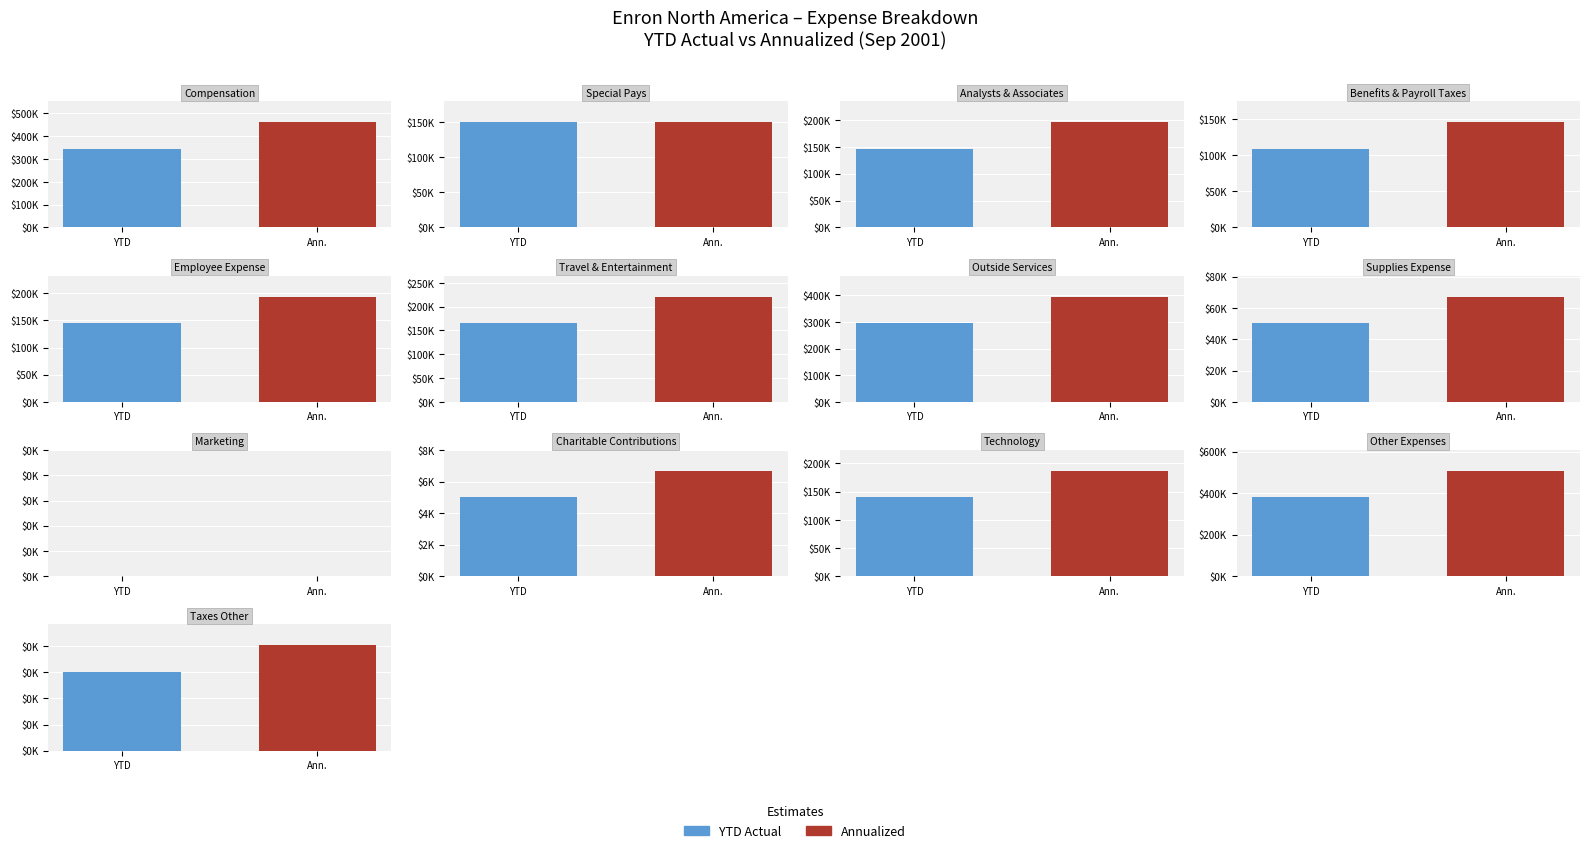

At how many categories does at least one series exceed 468307?

1